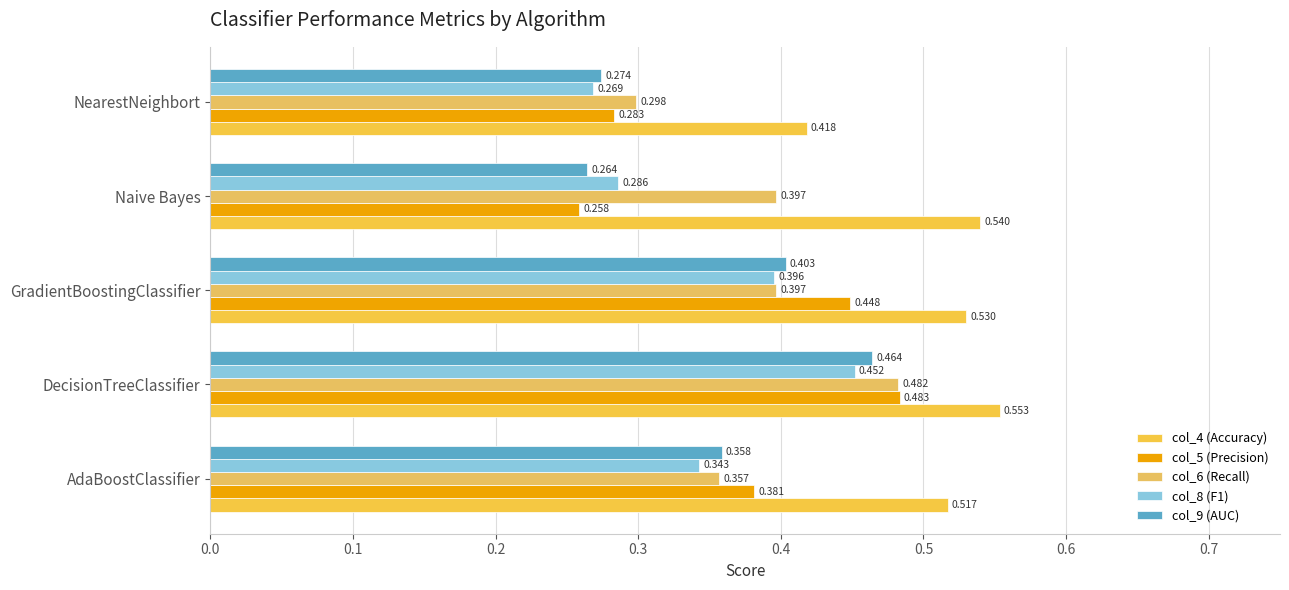

How many series are shown in this chart?

5